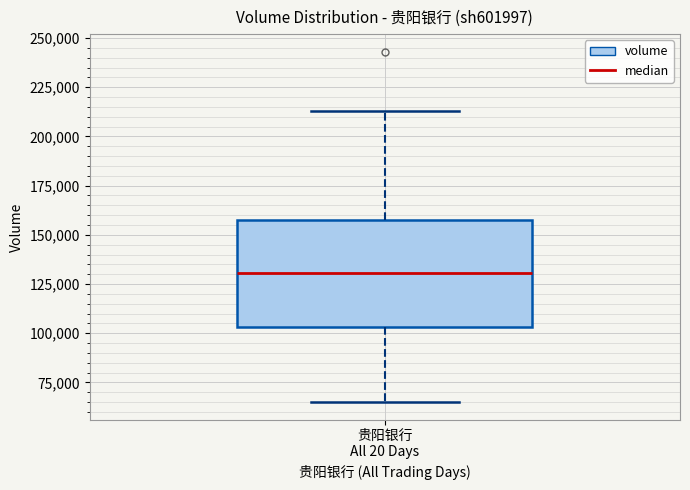

Read this box plot against the y-axis: the position of the median line, the range covered by the box, and the ends of both whiskers. The values are not printed on the chart, so give them approximately, as read against the axis.

median 130000, box 105000 to 160000, whiskers 65000 to 215000